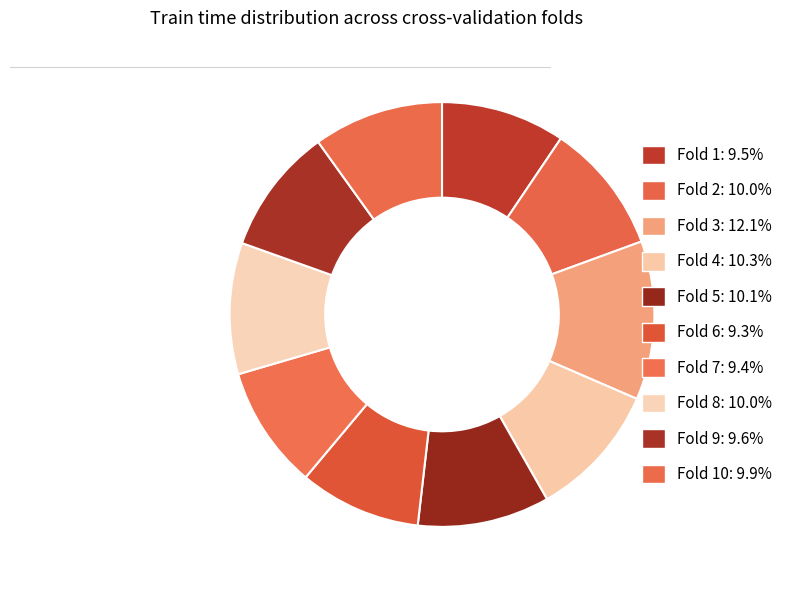

Which category has the biggest portion of the pie?

Fold 3